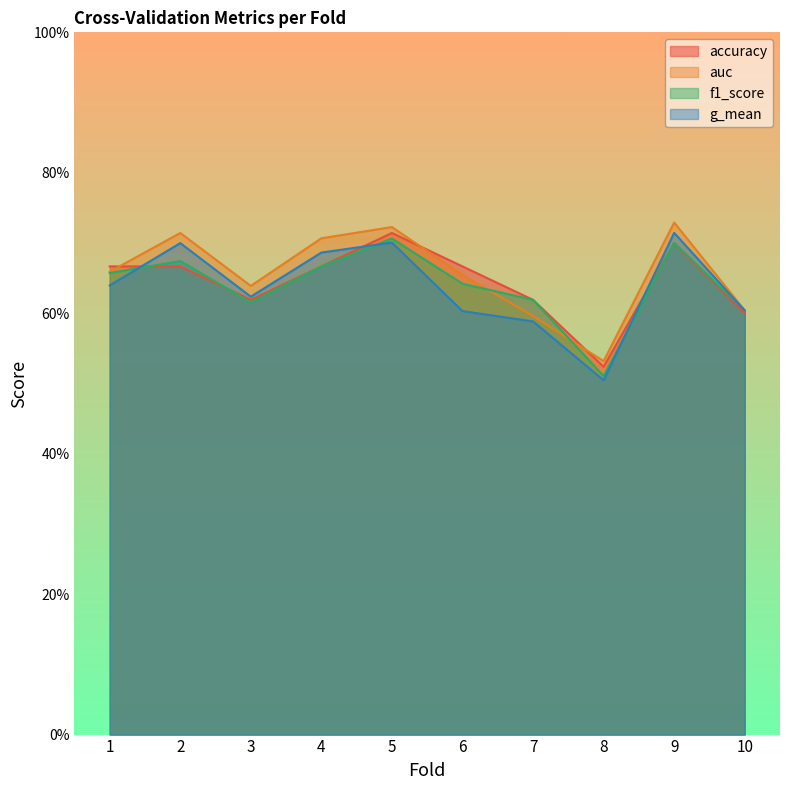

What are all the series names shown in the legend?

accuracy, auc, f1_score, g_mean